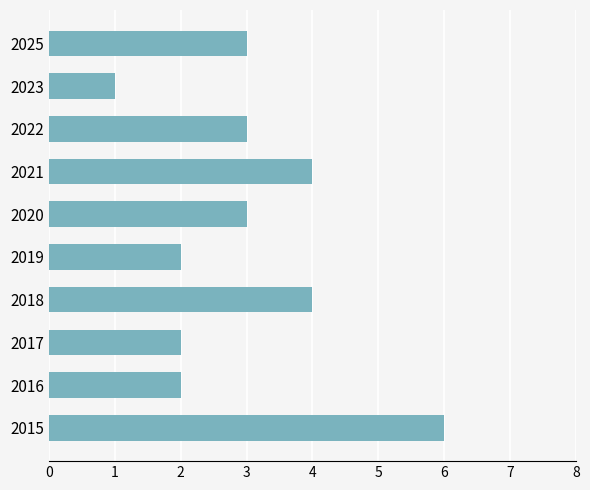

True or false: the data shows 1 at 2016.

False